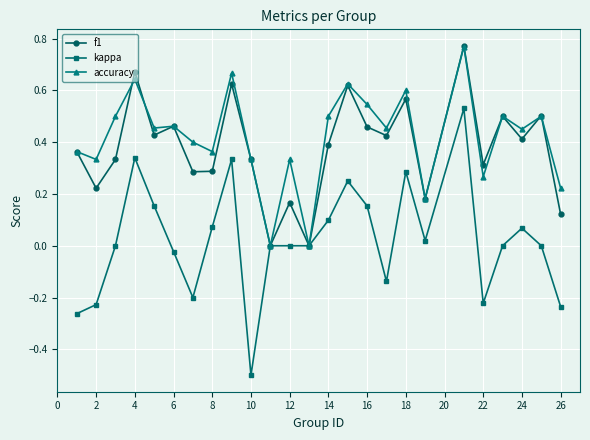

What is the smallest value displayed?

-0.5